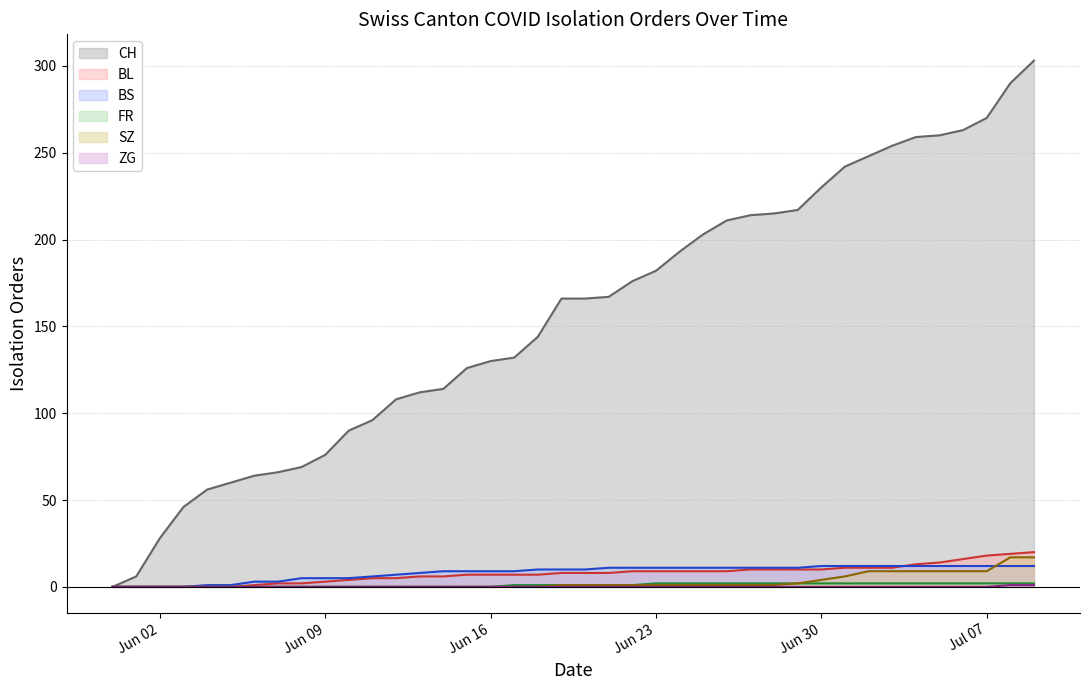

How many ZG values are between 0 and 1?

40